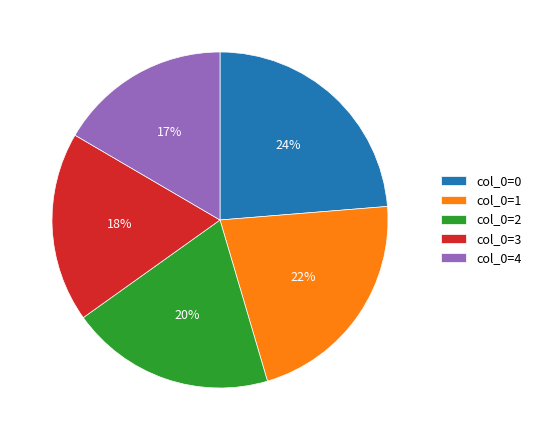

Do col_0=1 and col_0=0 together represent more than half of the pie?

No